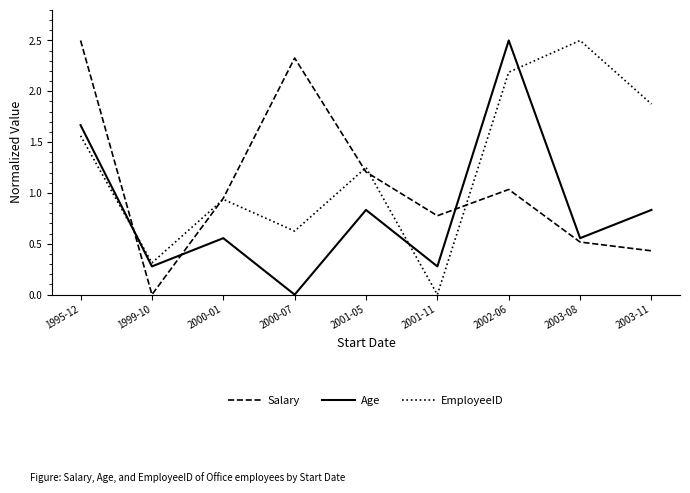

The Age series shows 2.5 at 2002-06. True or false?

True